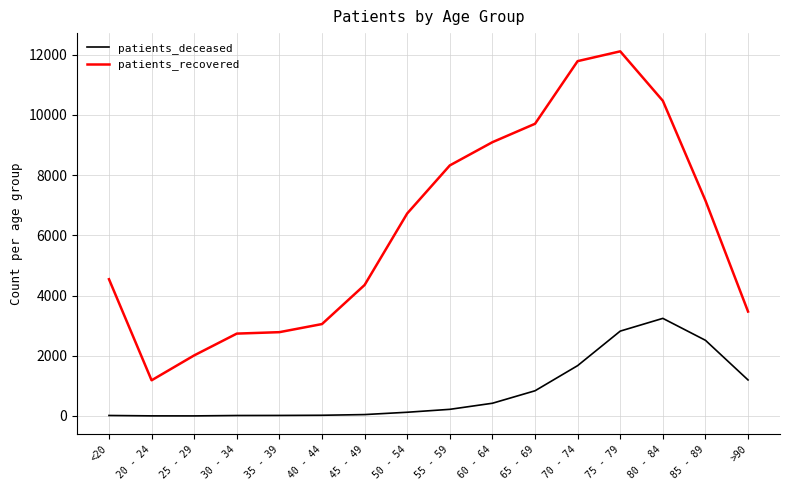

What is the smallest value displayed?

3